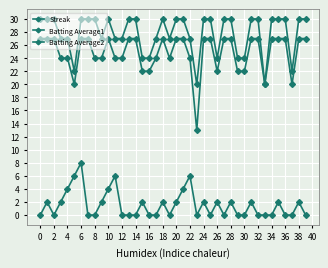

How many distinct data groups are displayed?

3